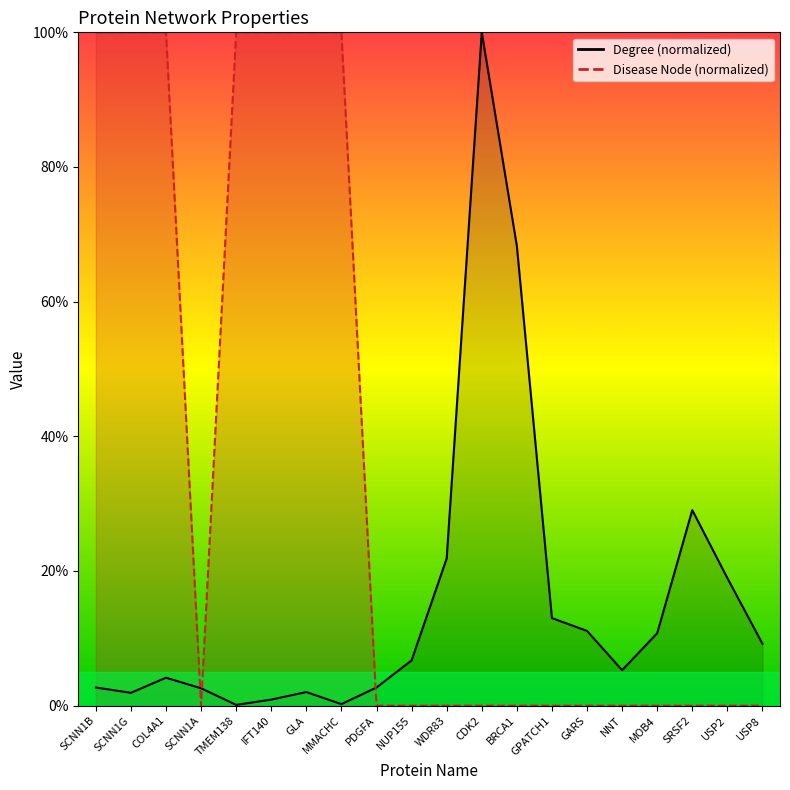

How many categories are shown in the chart?

20